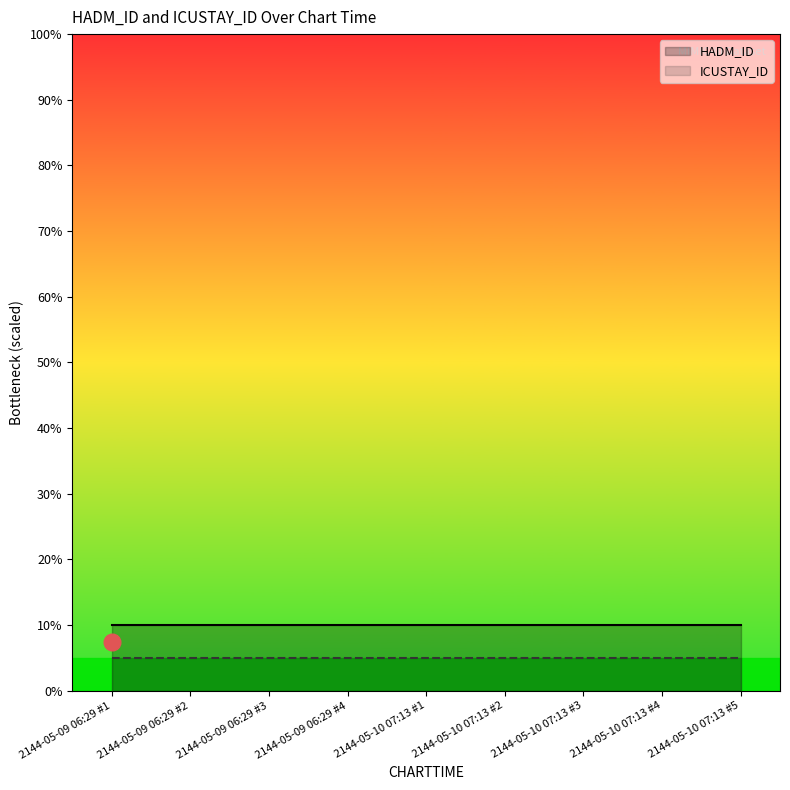

What is the label of the 2nd point from the left?

2144-05-09 06:29 #2